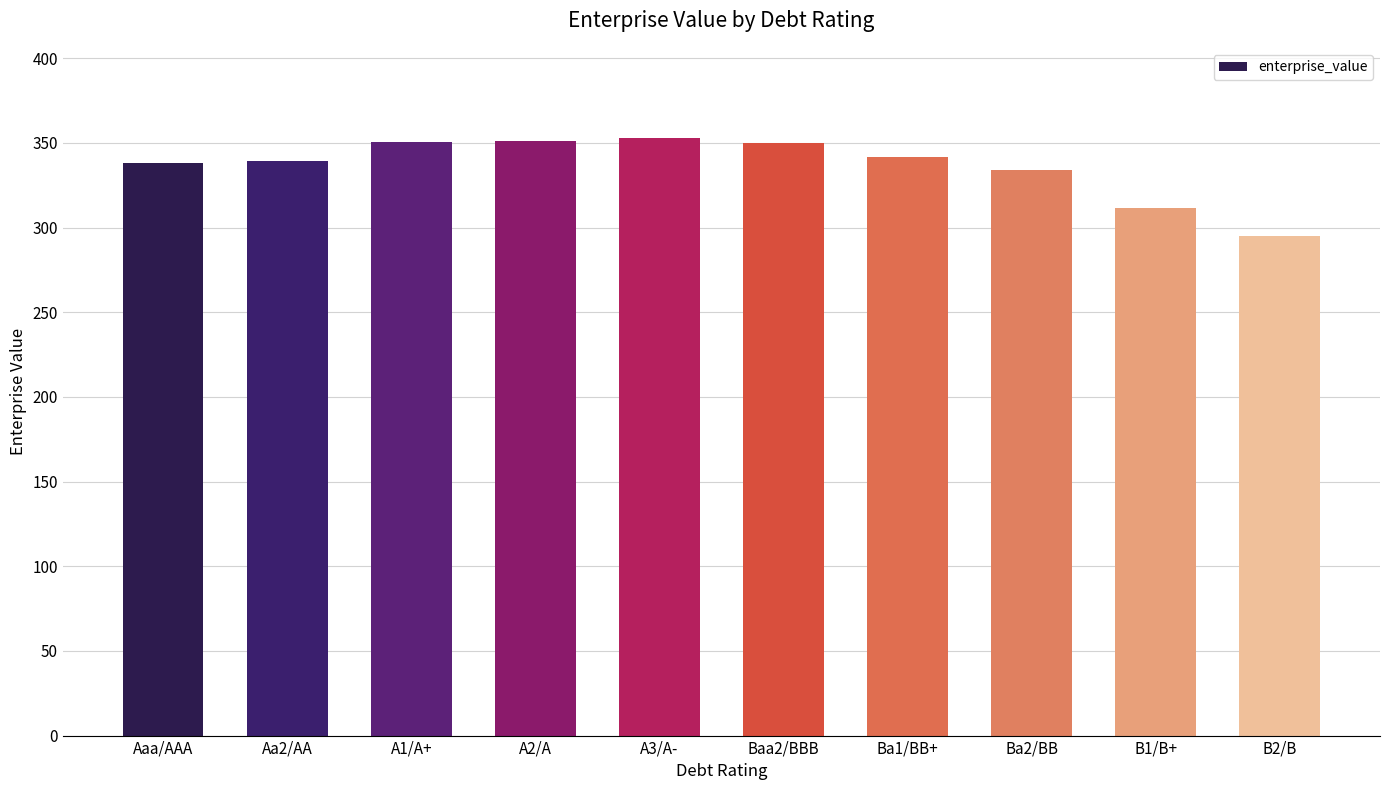

What value does the data have at Aa2/AA?

339.4